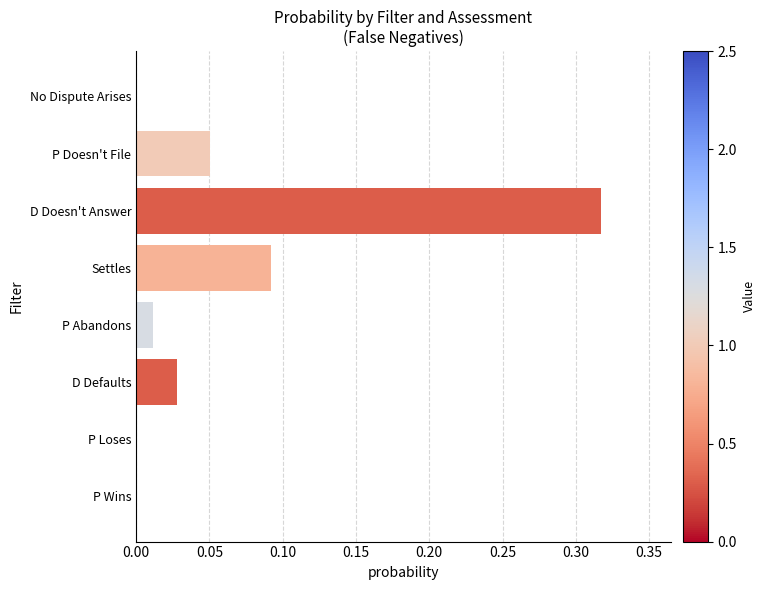

What is the sum of all values?

0.5